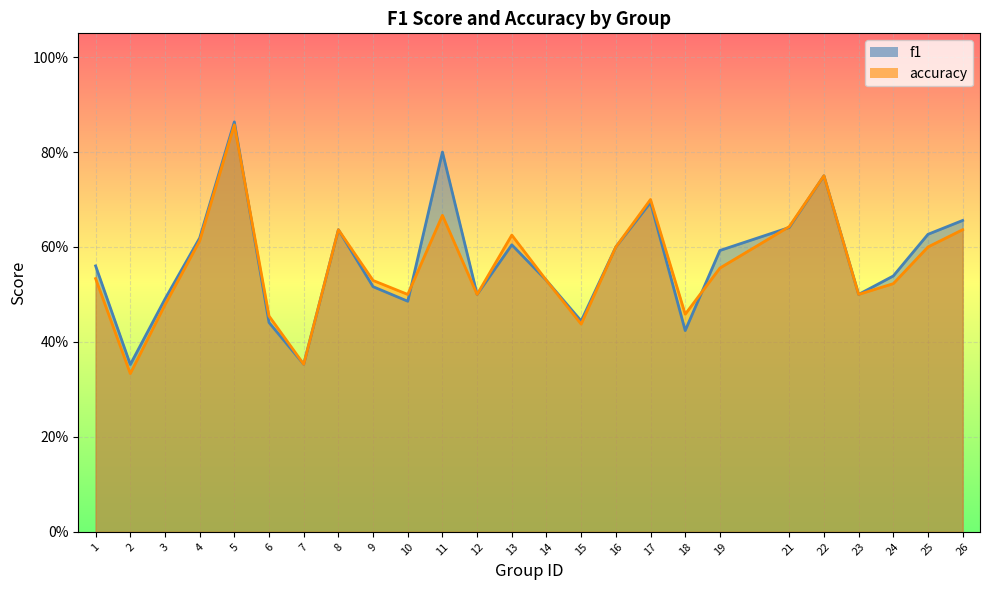

Count the f1 values in the range 0 to 1.

25